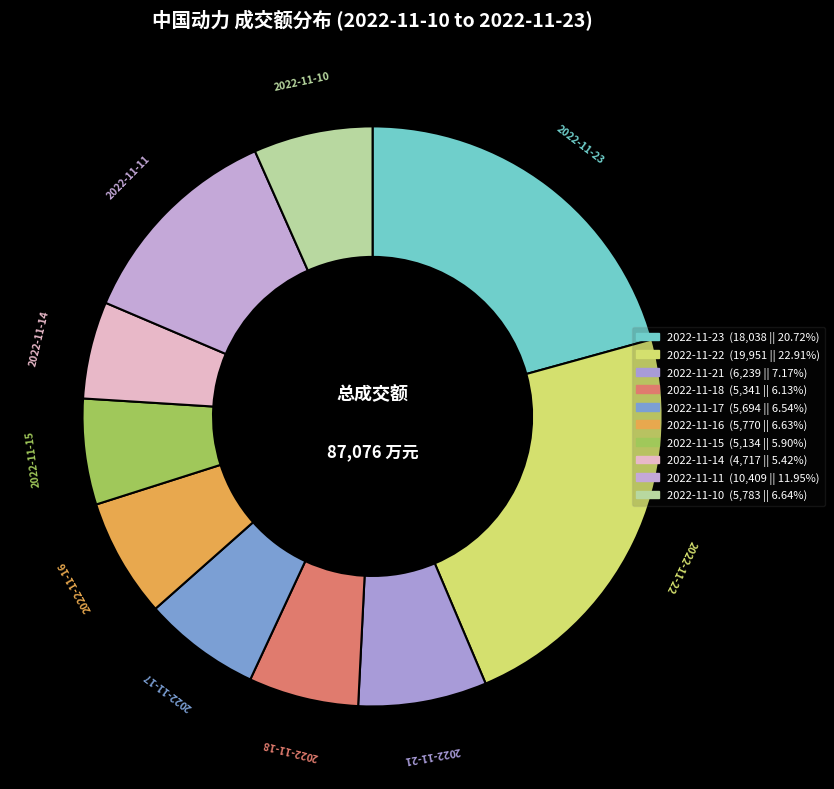

Is there any slice that represents more than half of the pie?

No